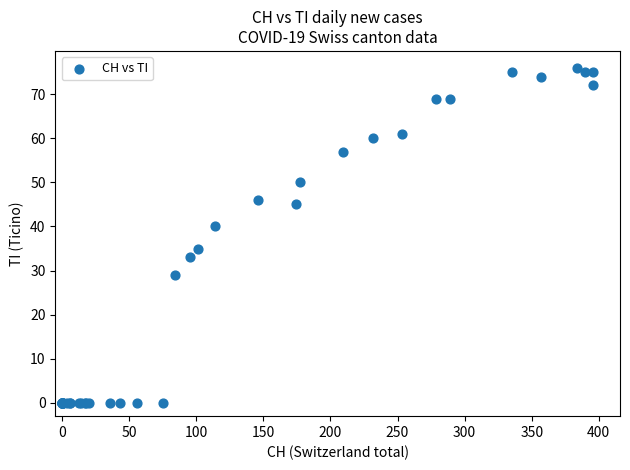

What Y value in the scatter plot is closest to 38?

40